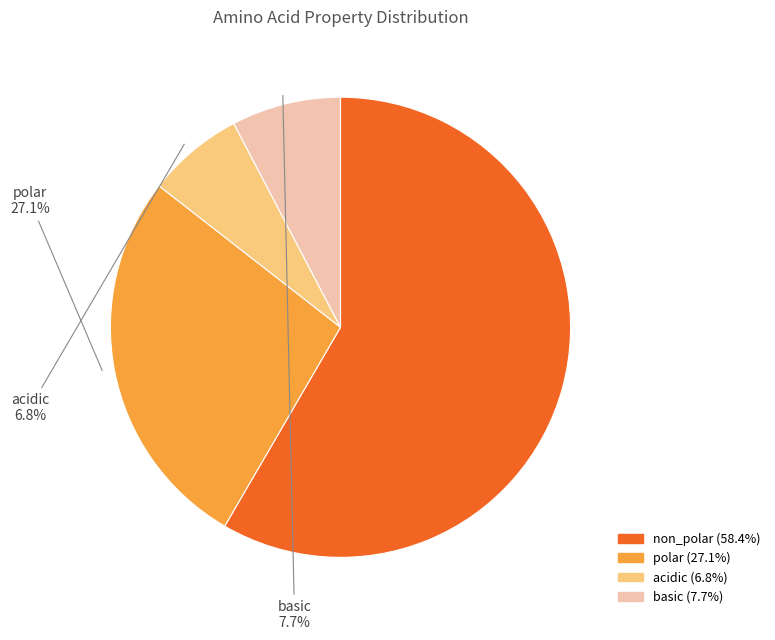

Between acidic and polar, which is larger?

polar